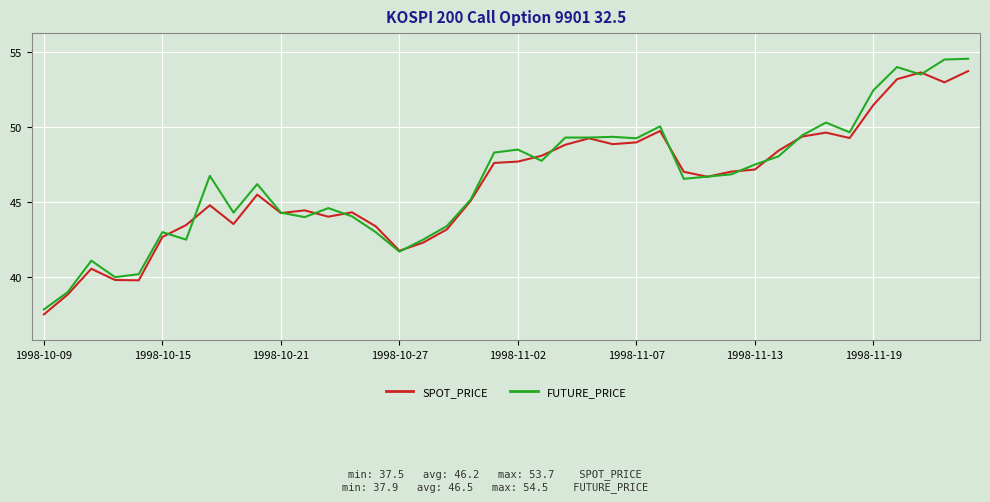

Which series has the largest range (max minus min)?

FUTURE_PRICE